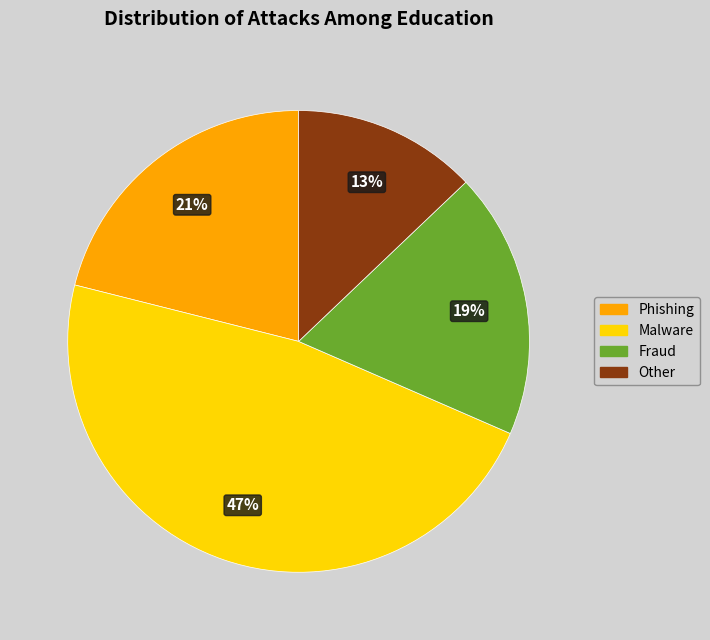

Is the sum of Fraud and Malware greater than half?

Yes